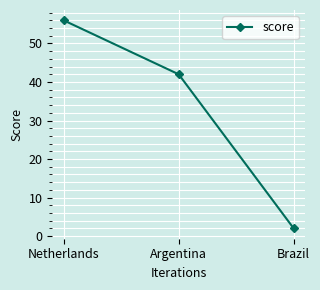

What is the average value?

33